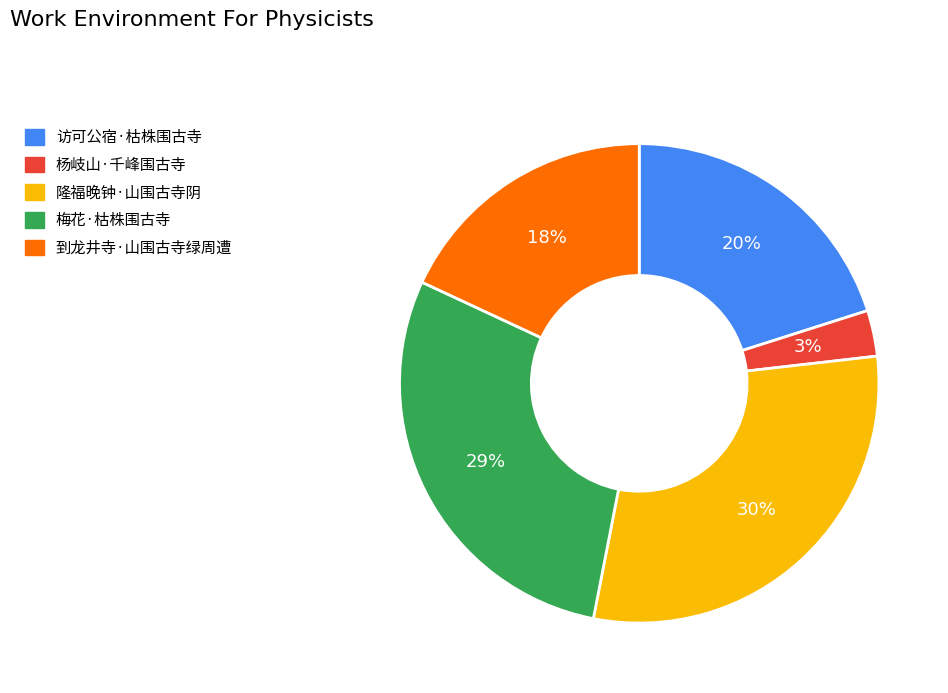

Is 到龙井寺·山围古寺绿周遭 the majority of the pie?

No